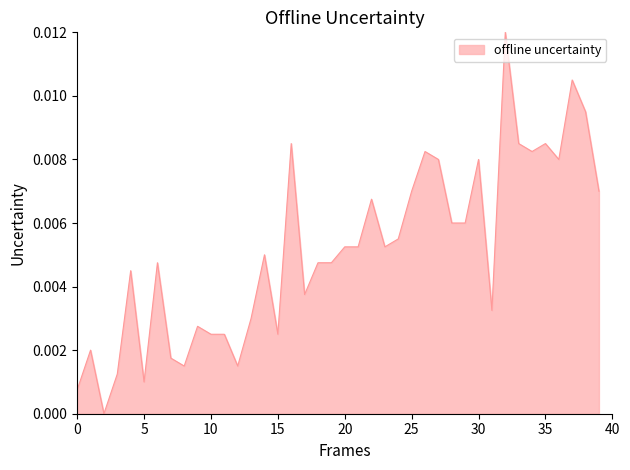

How many lines are shown in the chart?

1